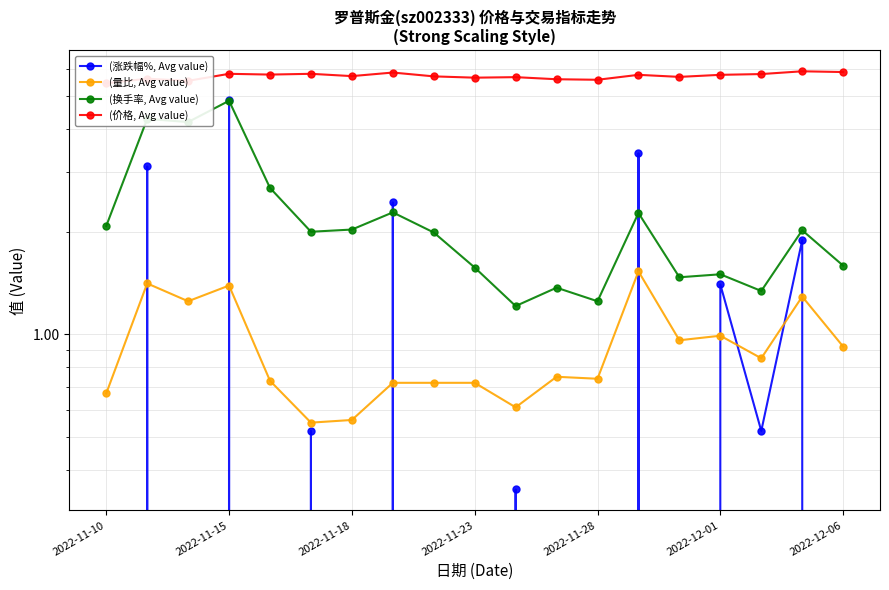

True or false: (量比, Avg value) has a value of 1.6 at 14.

False